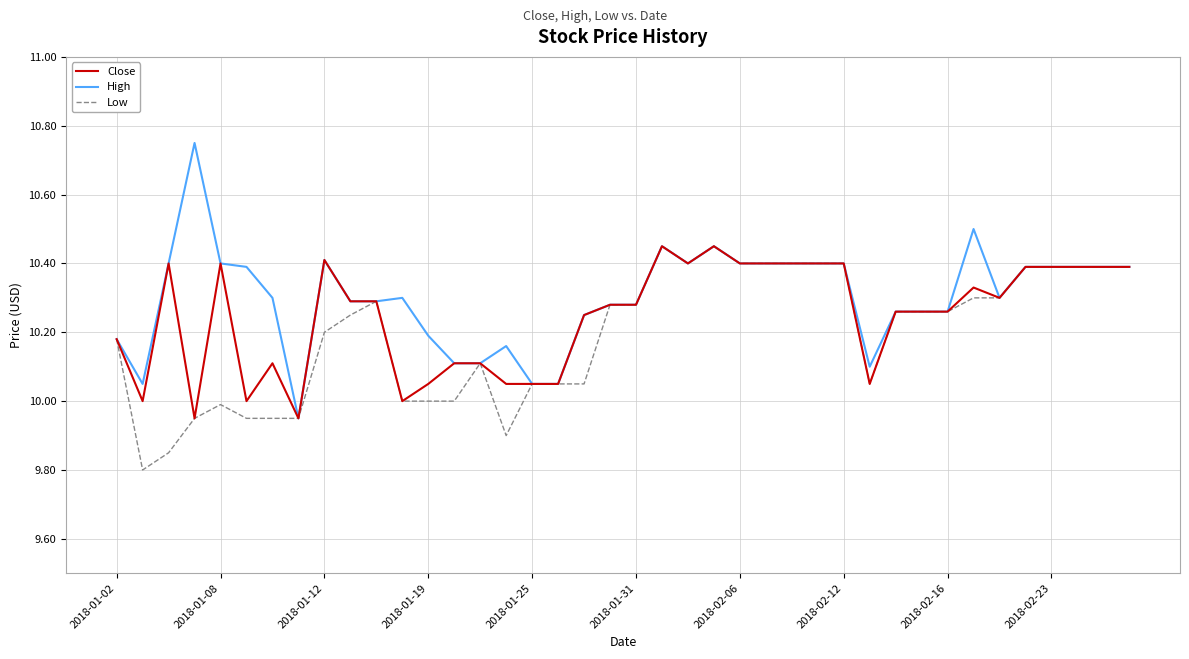

Which series has the widest spread of values?

High